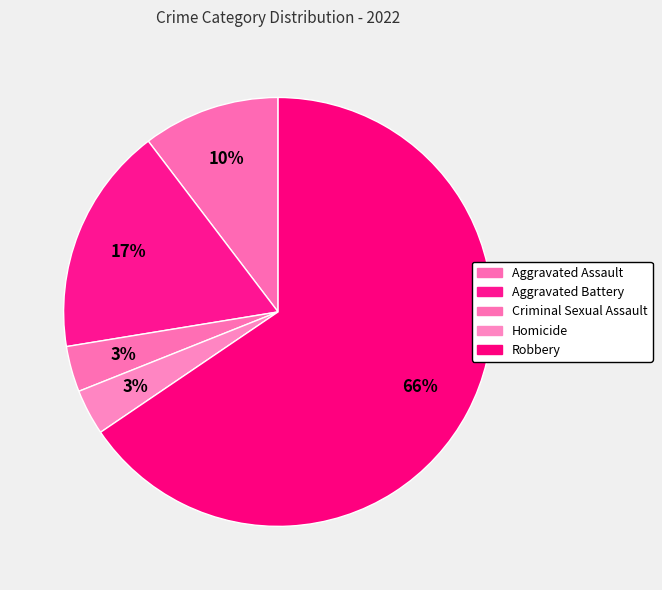

Count the number of slices in the pie.

5